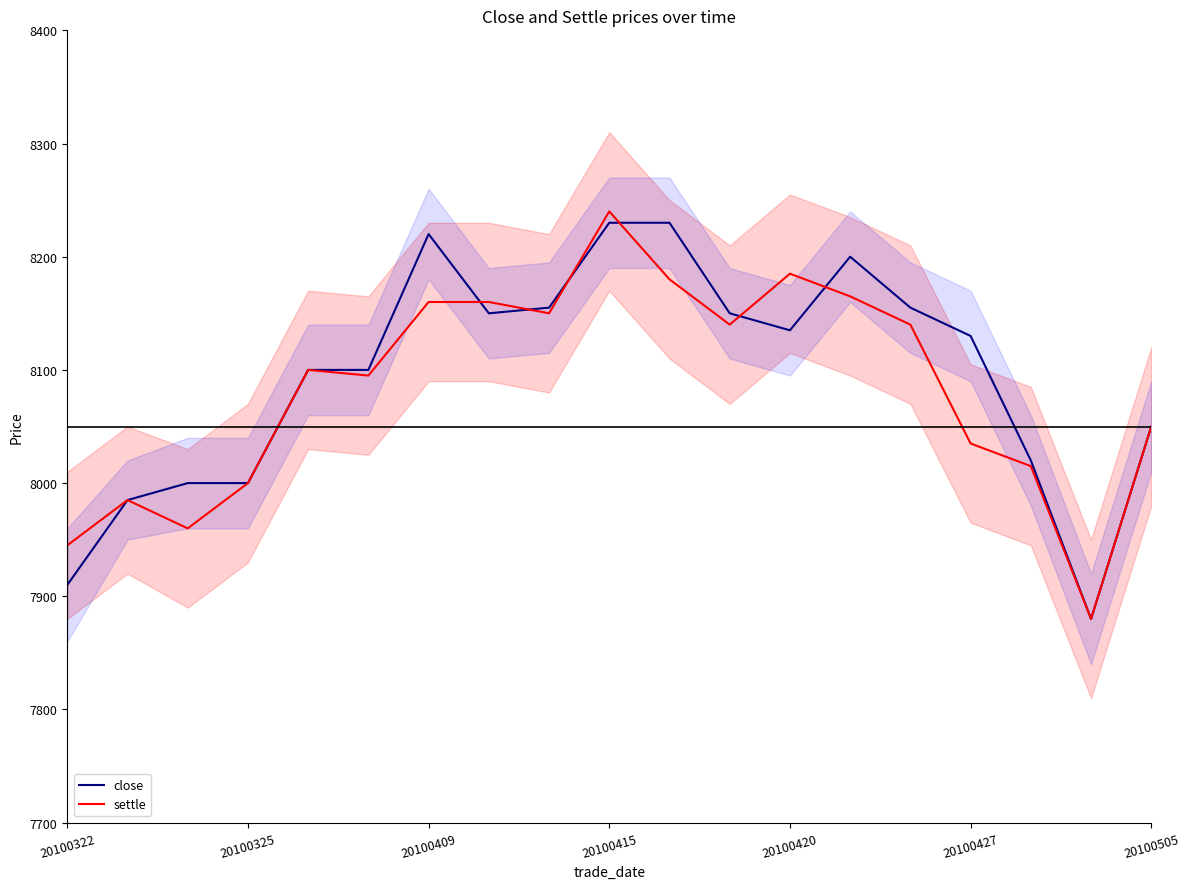

Does the chart have visible grid lines?

No